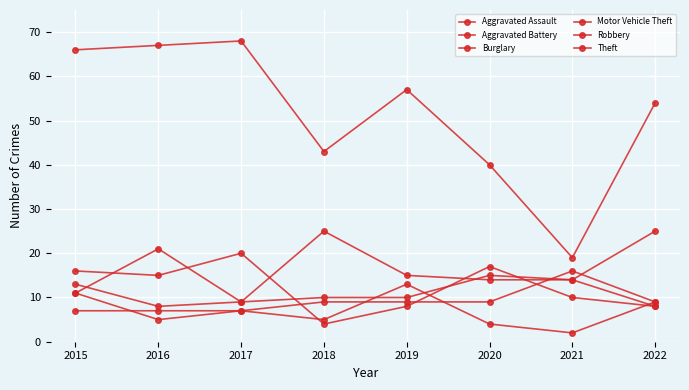

Is this an area chart (filled region under the line)?

No